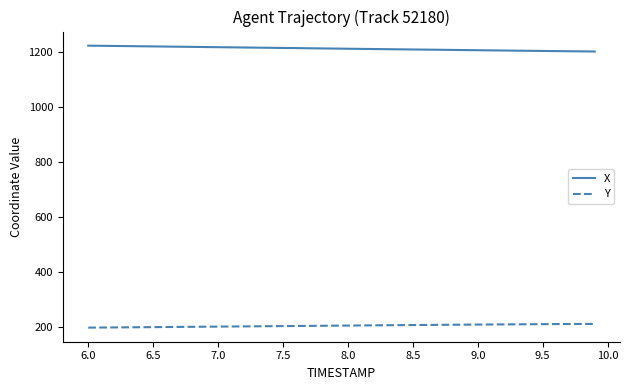

What is the maximum value for Y?

212.9